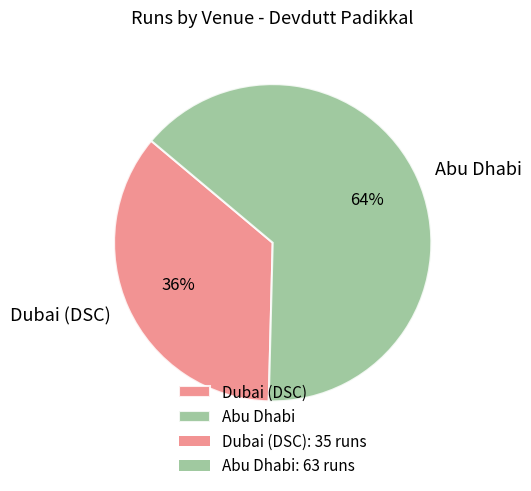

Do Abu Dhabi and Dubai (DSC) together represent more than half of the pie?

Yes